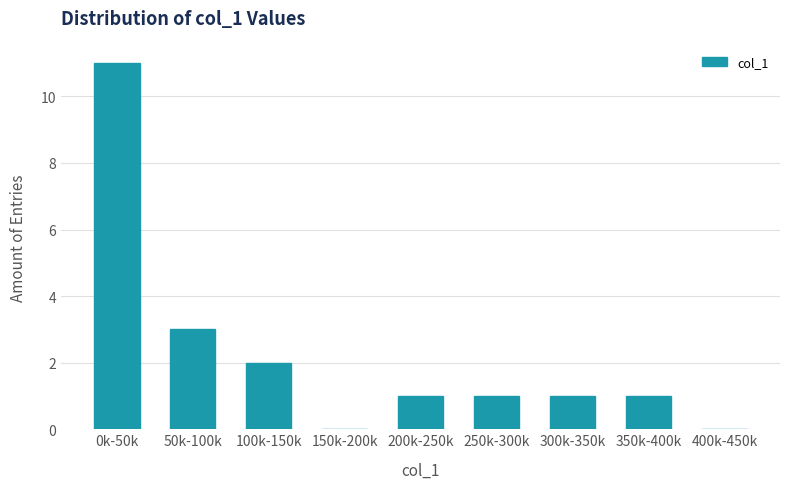

Reading left to right, transcribe all the data shown in this chart.

0k-50k=11	50k-100k=3	100k-150k=2	150k-200k=0	200k-250k=1	250k-300k=1	300k-350k=1	350k-400k=1	400k-450k=0